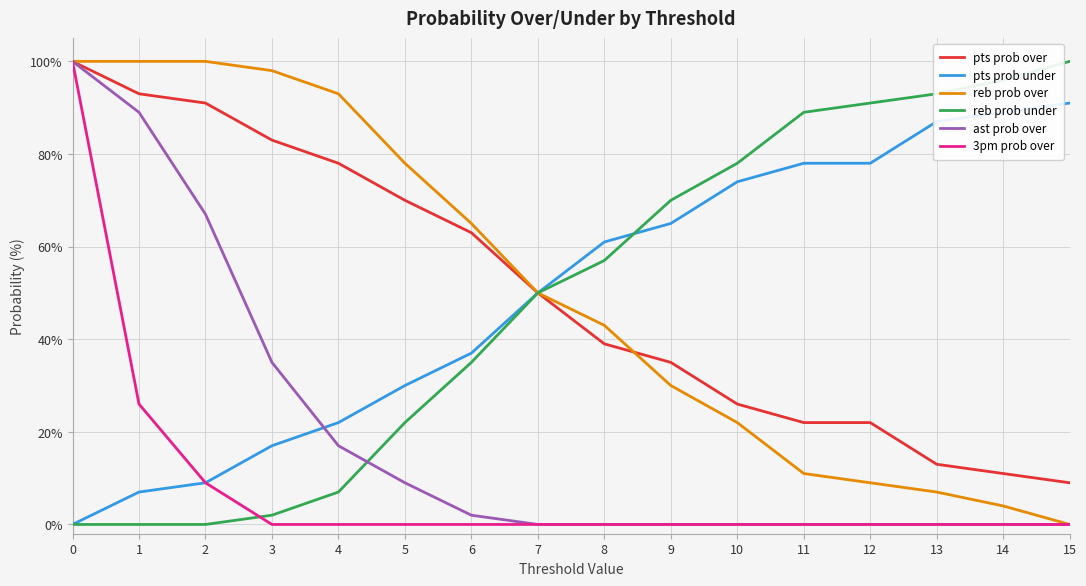

What is the difference between the second highest and second lowest values in the pts prob under series?

82